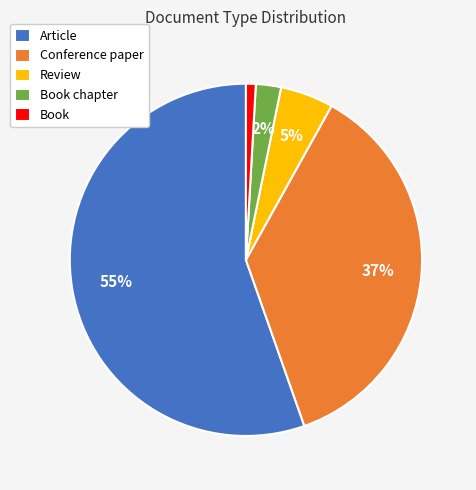

Is the sum of Conference paper and Article greater than half?

Yes